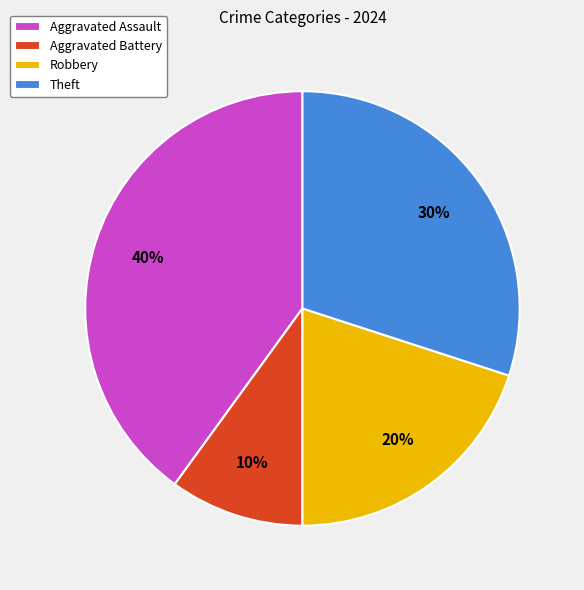

Is the sum of Aggravated Battery and Theft greater than half?

No